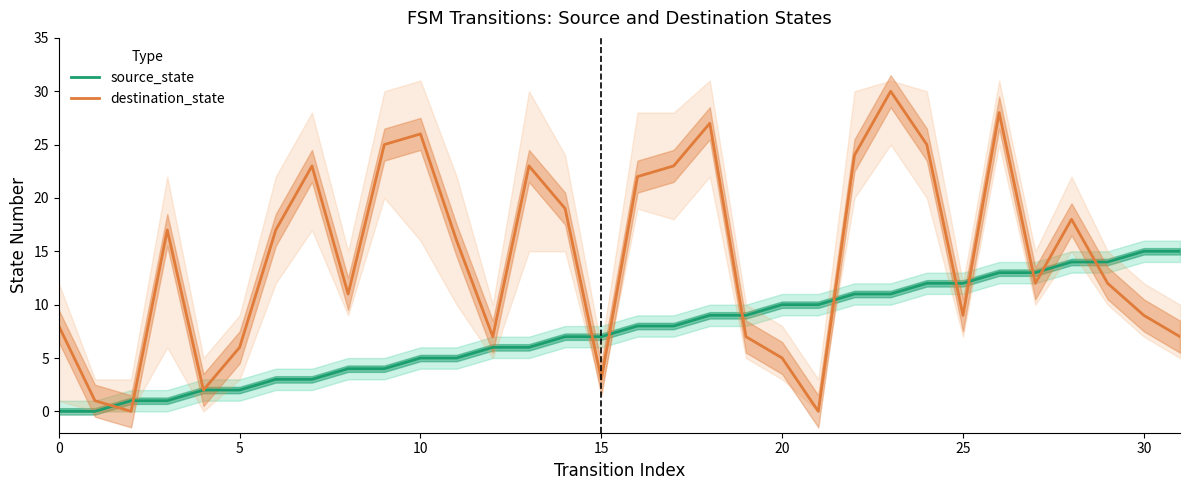

Rank the series by their maximum value, from highest to lowest.

destination_state, source_state